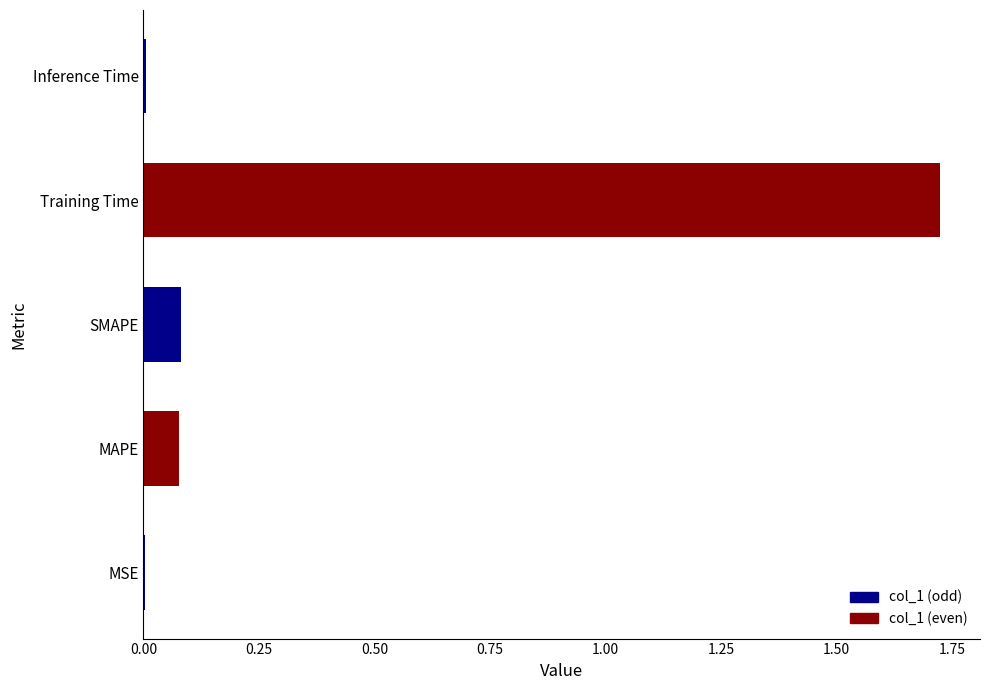

How many data points does each series have?

5